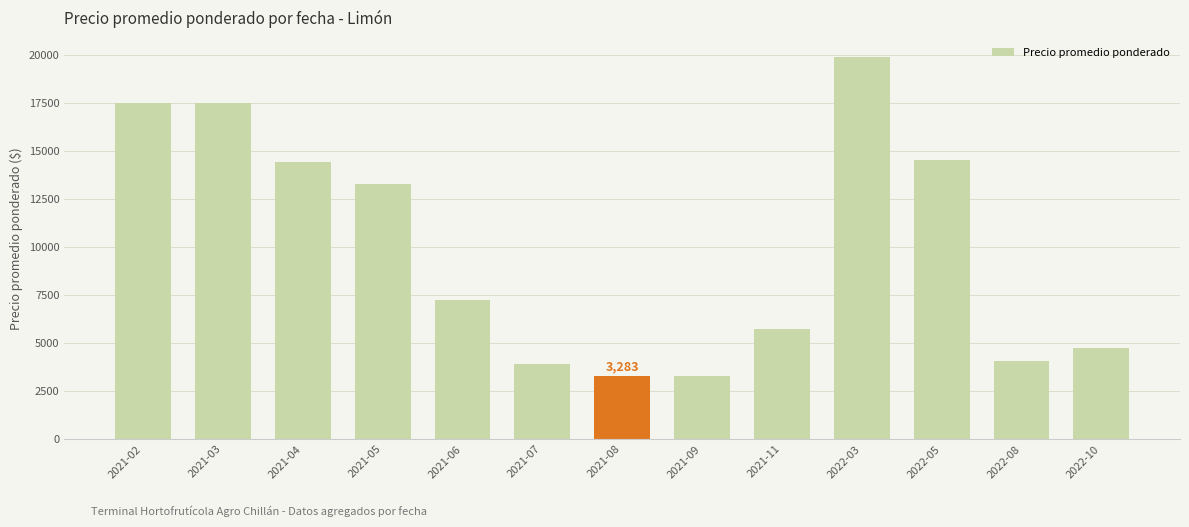

What is the greatest value displayed?

19875